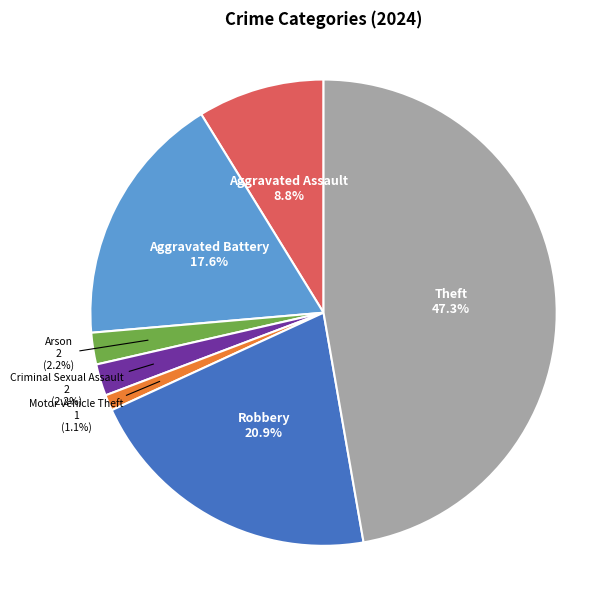

To the nearest percent, what is the average slice percentage?

14%